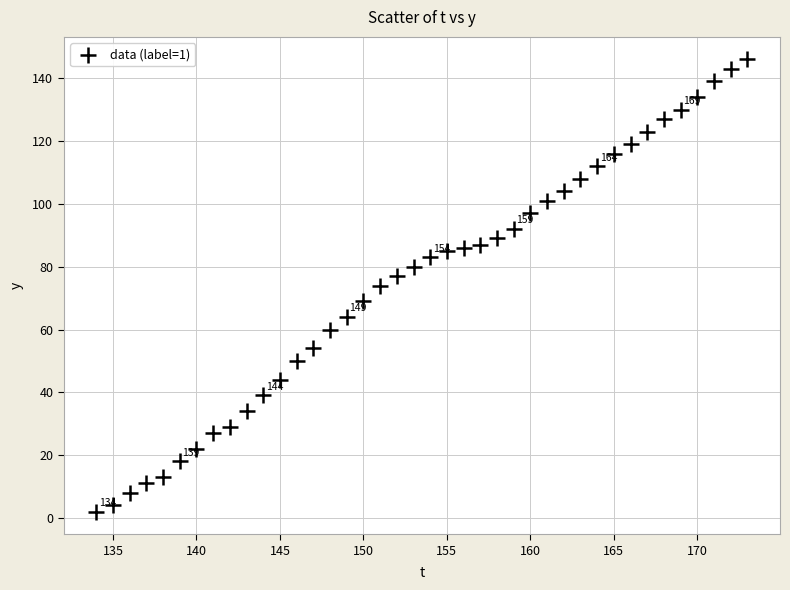

What is the range of Y values (max minus min)?

144